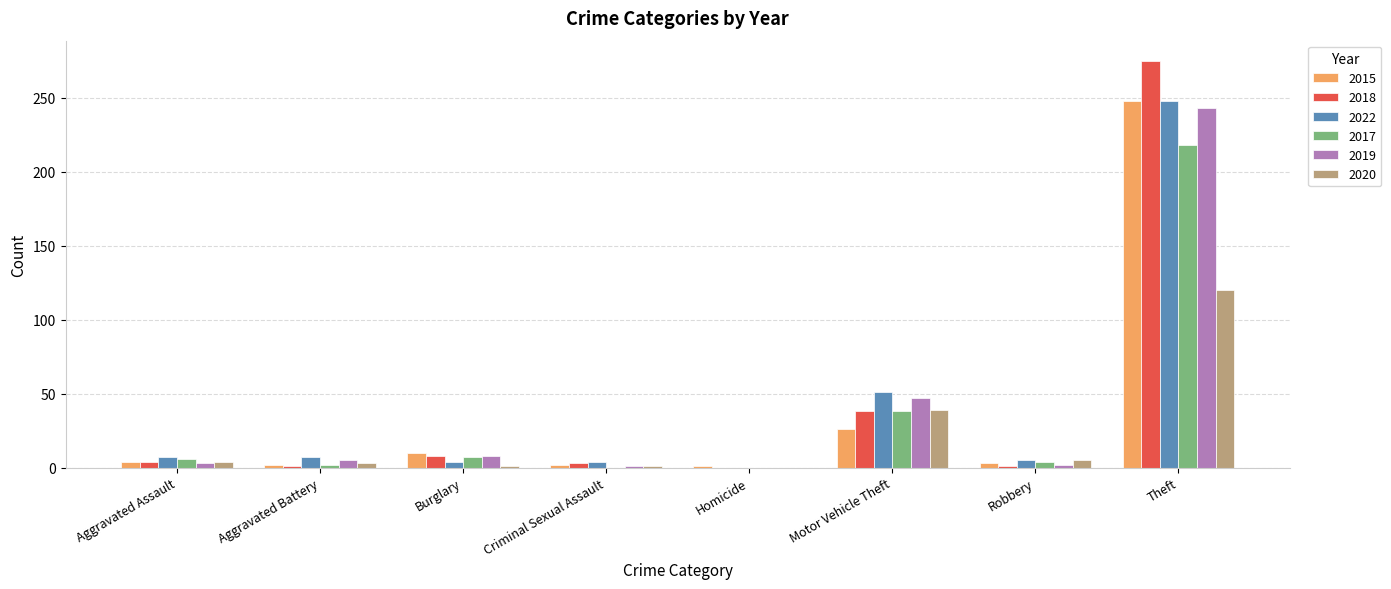

Is the value of 2022 at Burglary greater than the value of 2019 at Homicide?

Yes